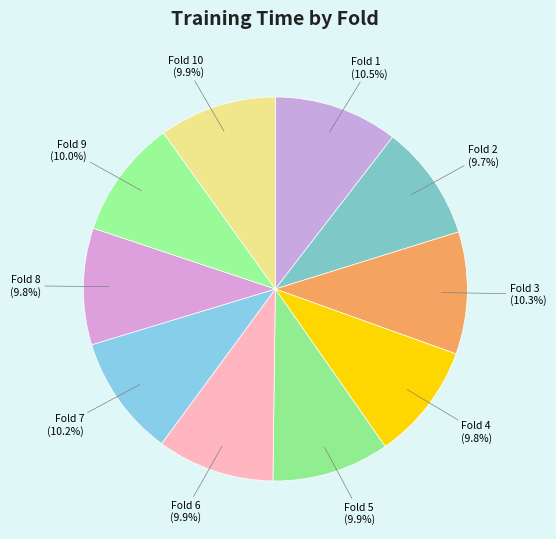

Do Fold 1 and Fold 3 together represent more than half of the pie?

No